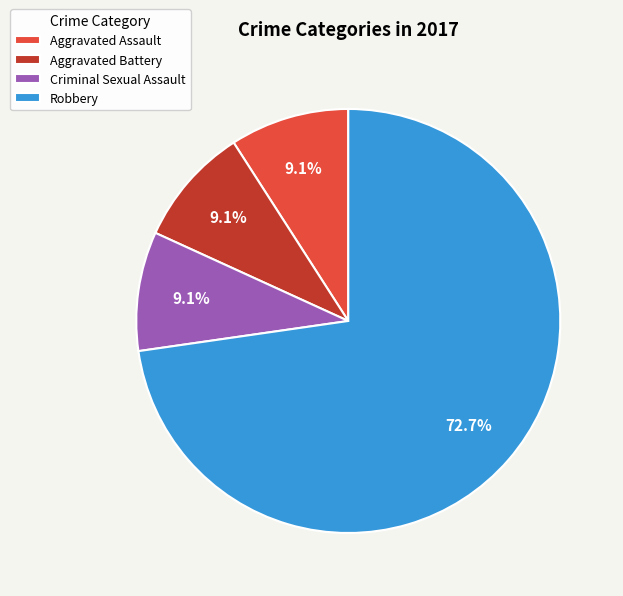

Which category has the biggest portion of the pie?

Robbery